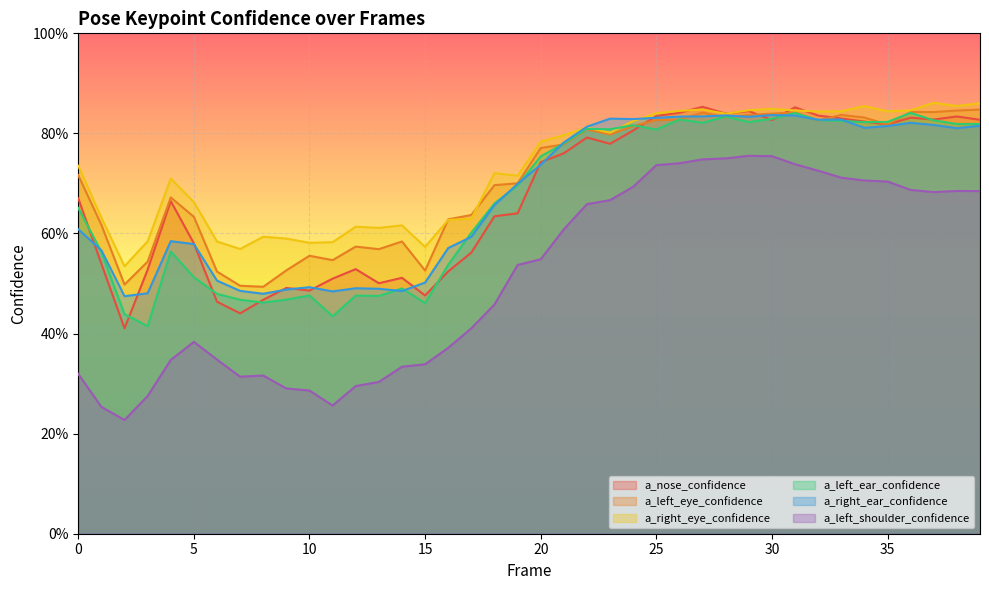

Rank the categories by a_left_ear_confidence value from highest to lowest.

36, 31, 28, 30, 26, 32, 37, 33, 35, 29, 34, 27, 39, 38, 24, 22, 23, 25, 21, 20, 19, 18, 0, 17, 4, 1, 16, 5, 14, 6, 10, 12, 13, 9, 7, 8, 15, 2, 11, 3